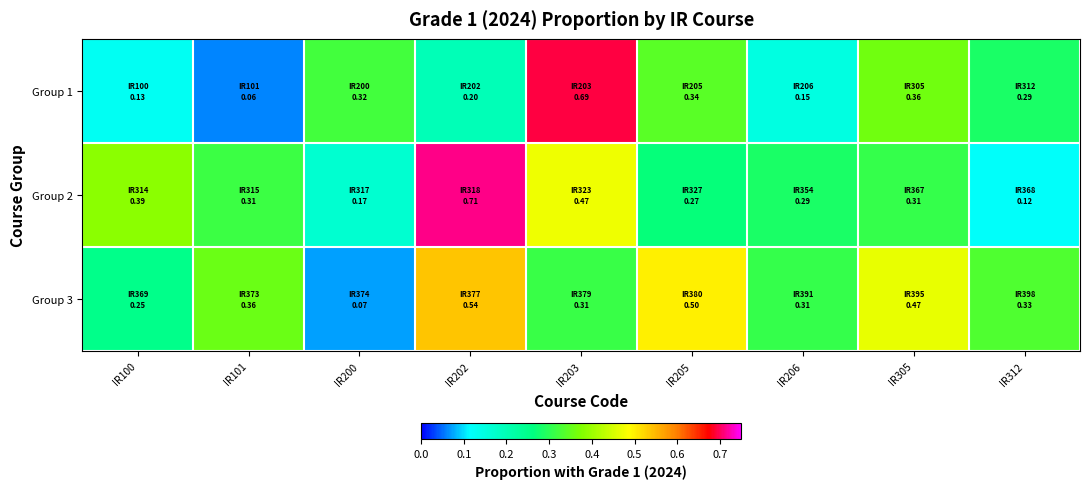

Rank the series by their maximum value, from lowest to highest.

Group 3, Group 1, Group 2